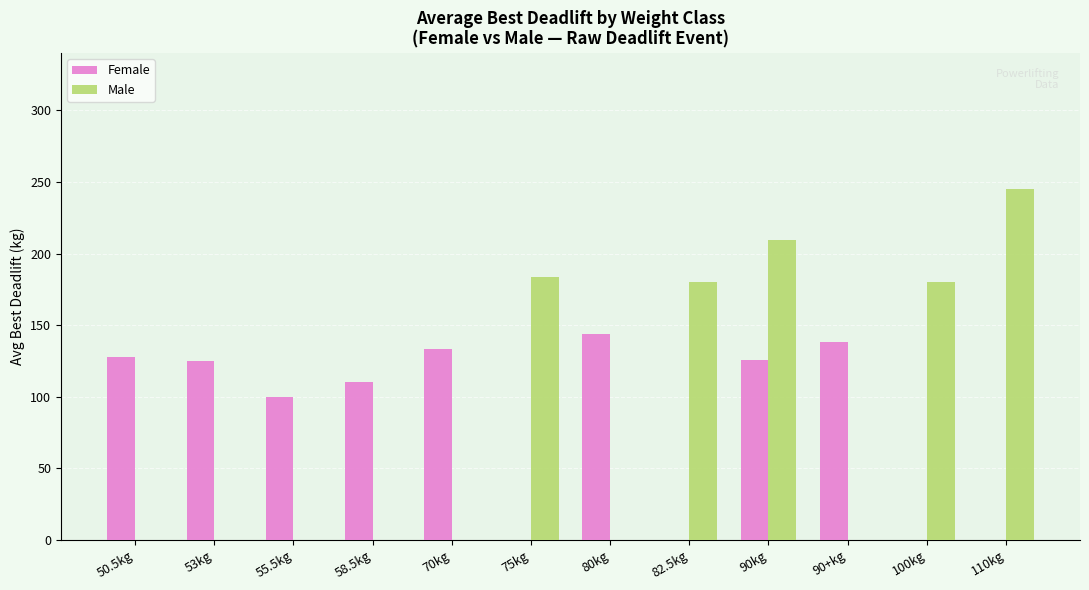

At which category is the sum across all series the highest?

90kg